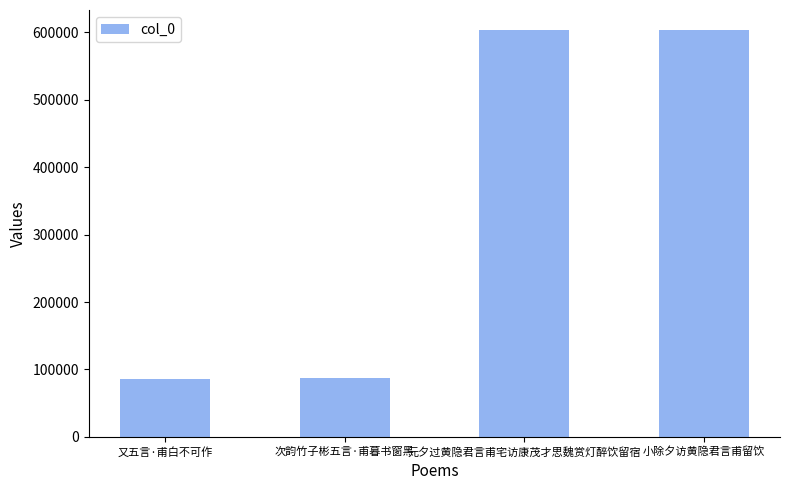

How many series are shown in this chart?

1